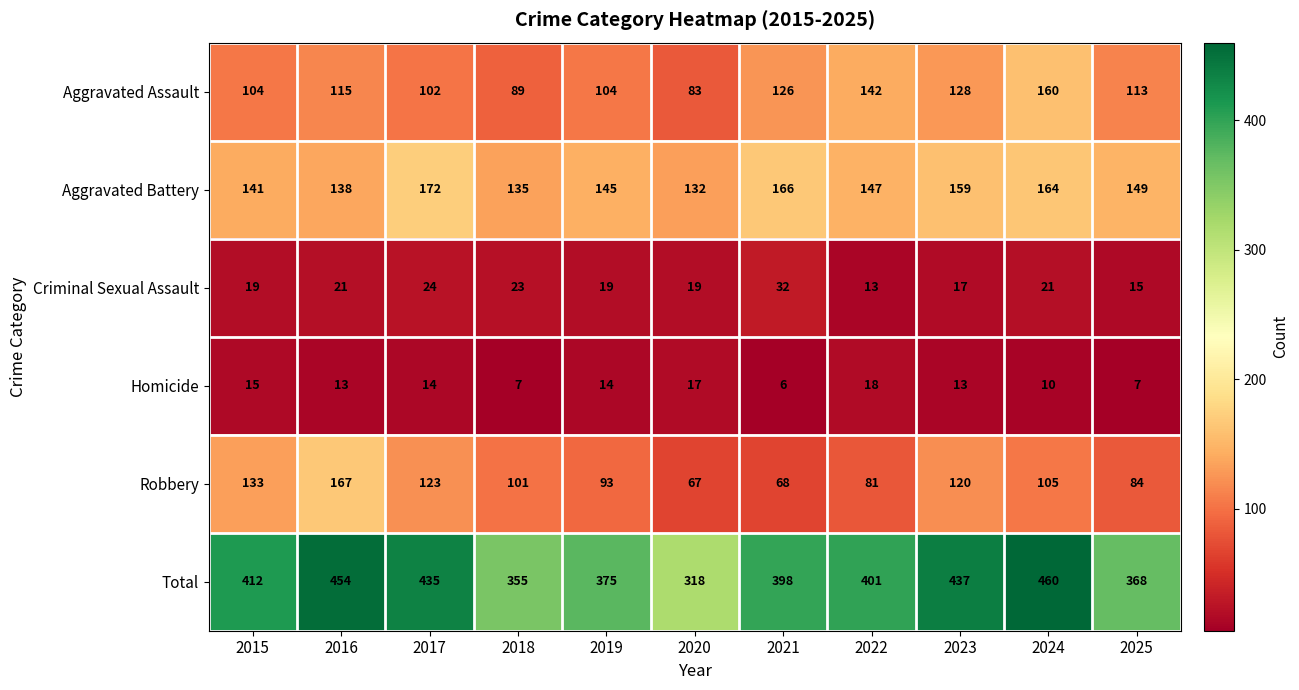

List the series in order of their peak value, lowest first.

Homicide, Criminal Sexual Assault, Aggravated Assault, Robbery, Aggravated Battery, Total